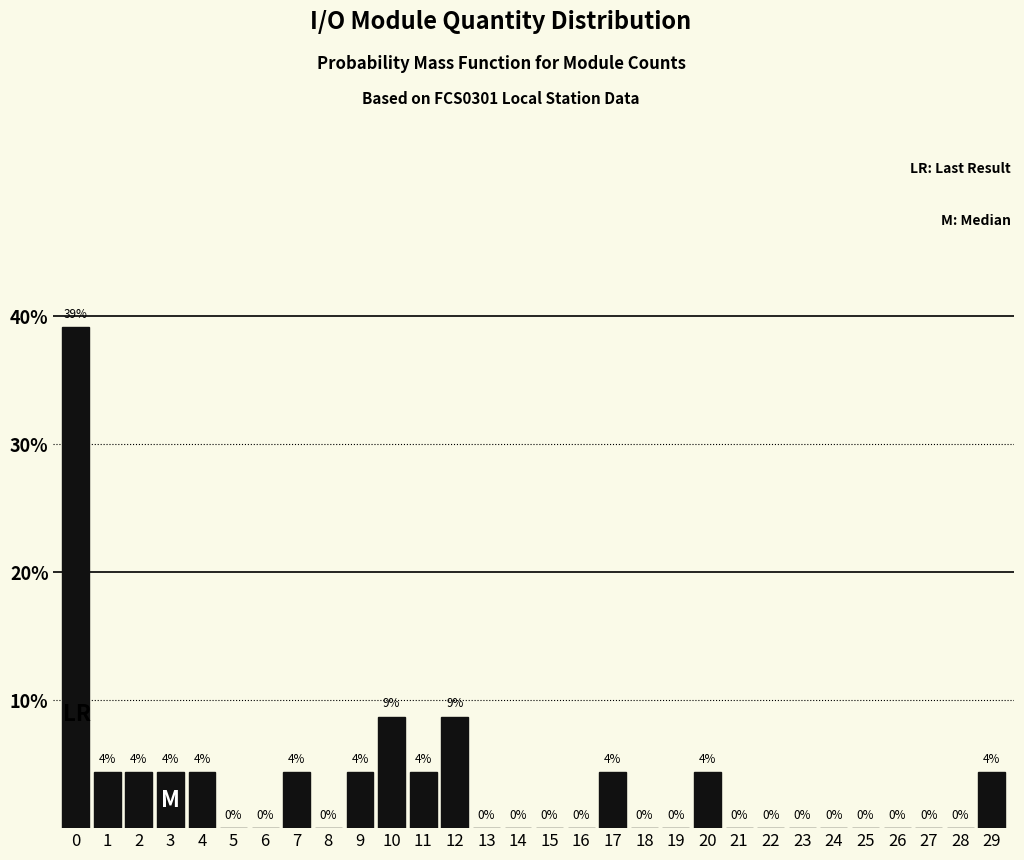

Approximately how many times larger is the value at 2 compared to 1?

1.0